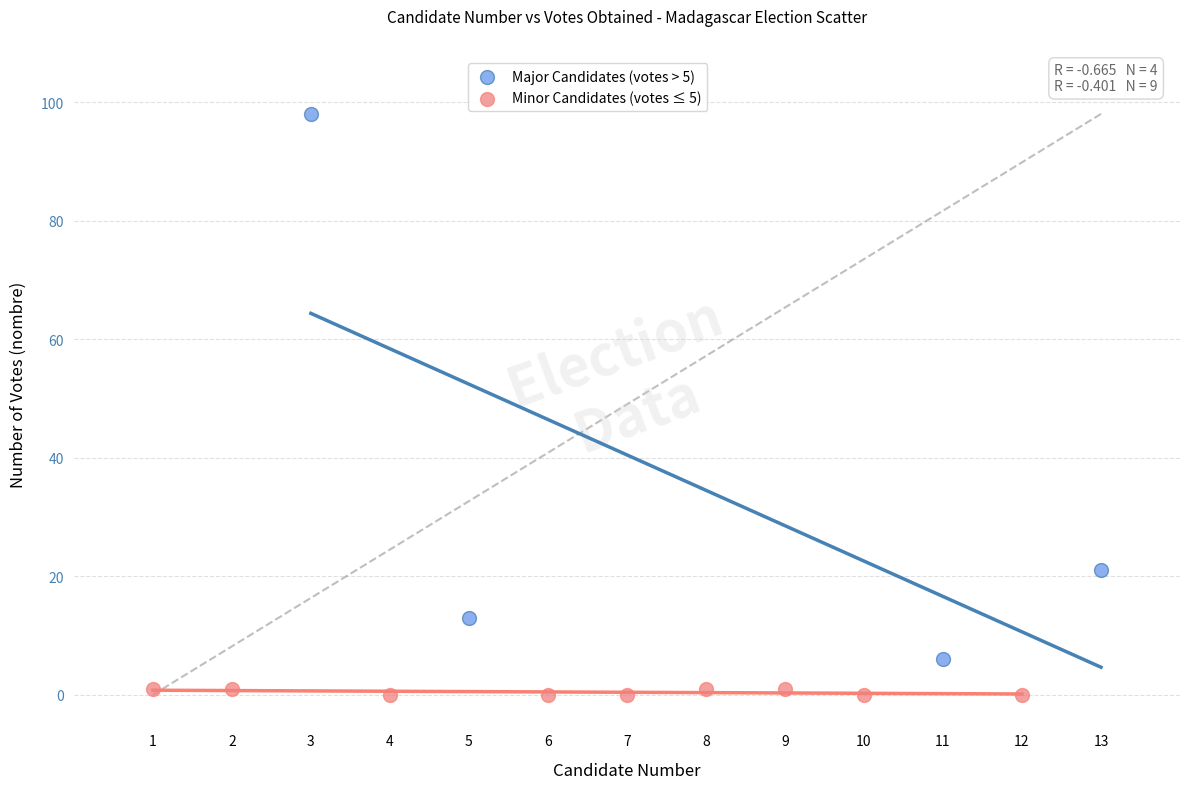

Which series contains the highest Y value?

Major Candidates (votes > 5)